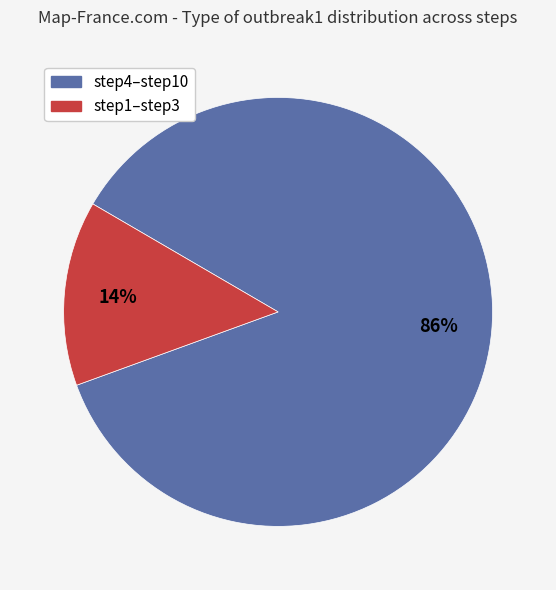

How many slices are in this pie chart?

2